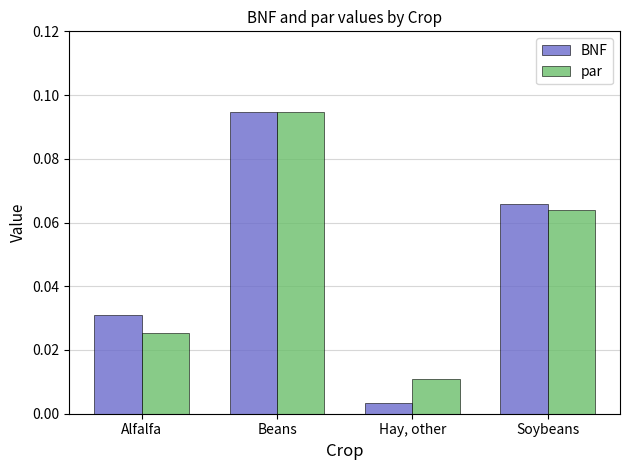

At Soybeans, list the series in order from largest to smallest.

BNF, par